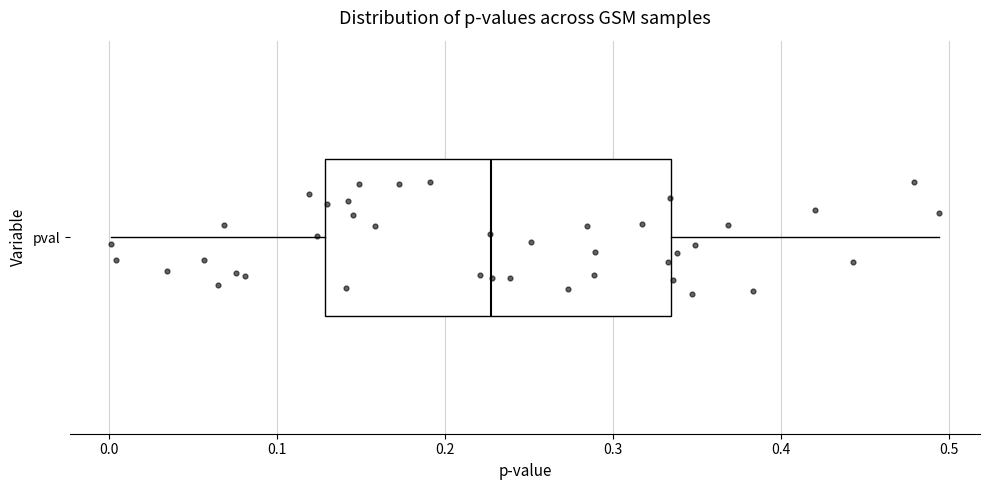

Read this box plot against the x-axis: the position of the median line, the range covered by the box, and the ends of both whiskers. The values are not printed on the chart, so give them approximately, as read against the axis.

median 0.23, box 0.13 to 0.33, whiskers 0.00 to 0.49